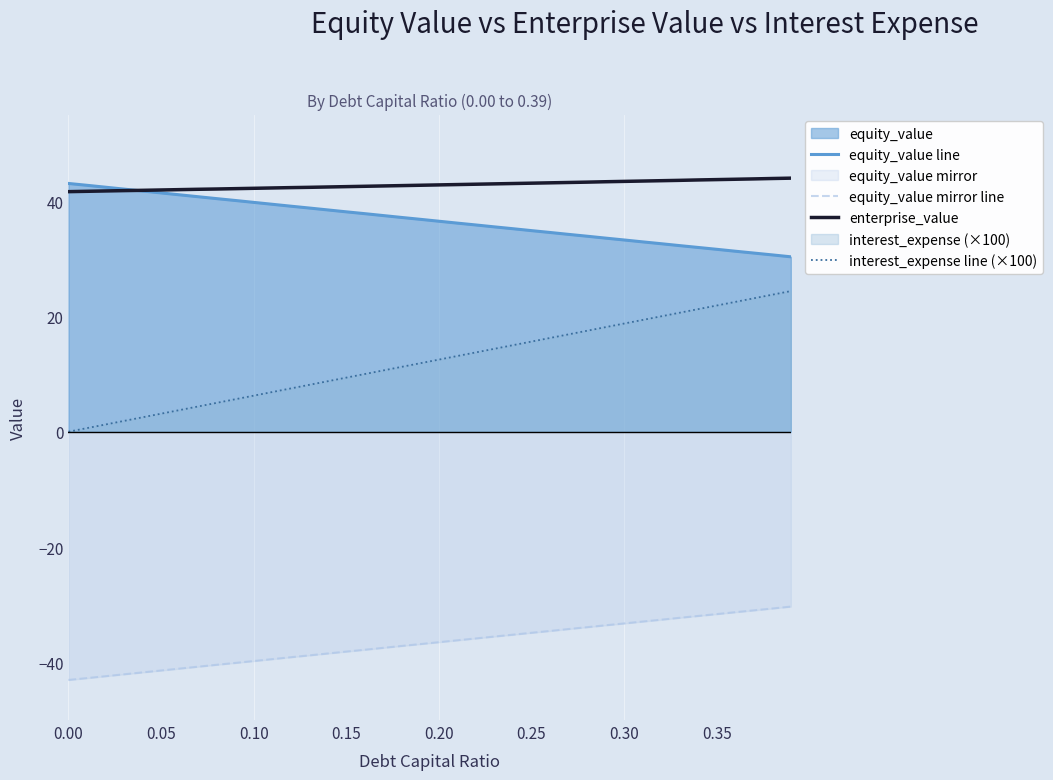

What is the highest value of the enterprise_value series?

44.0